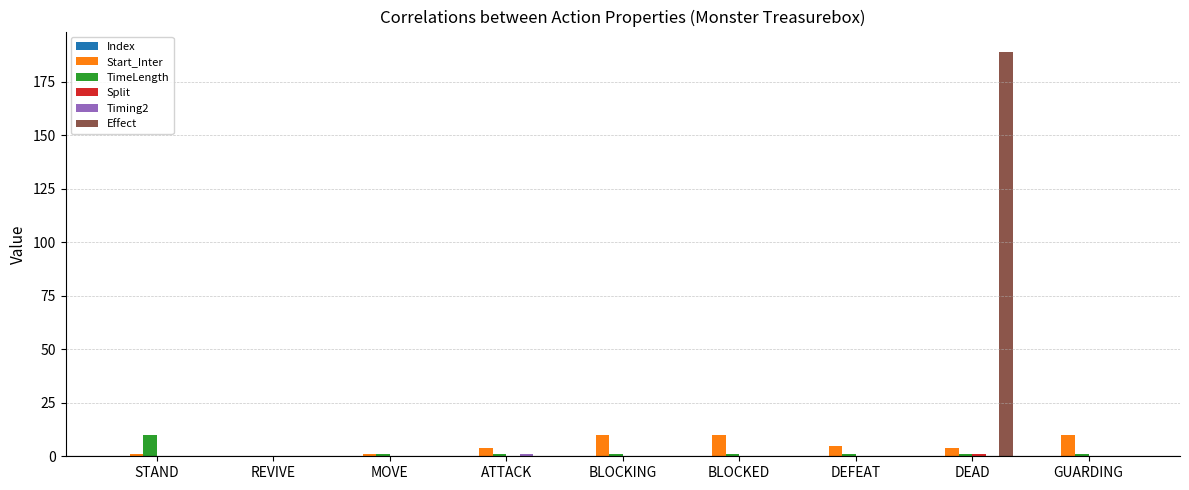

What is the average value of the TimeLength series?

2